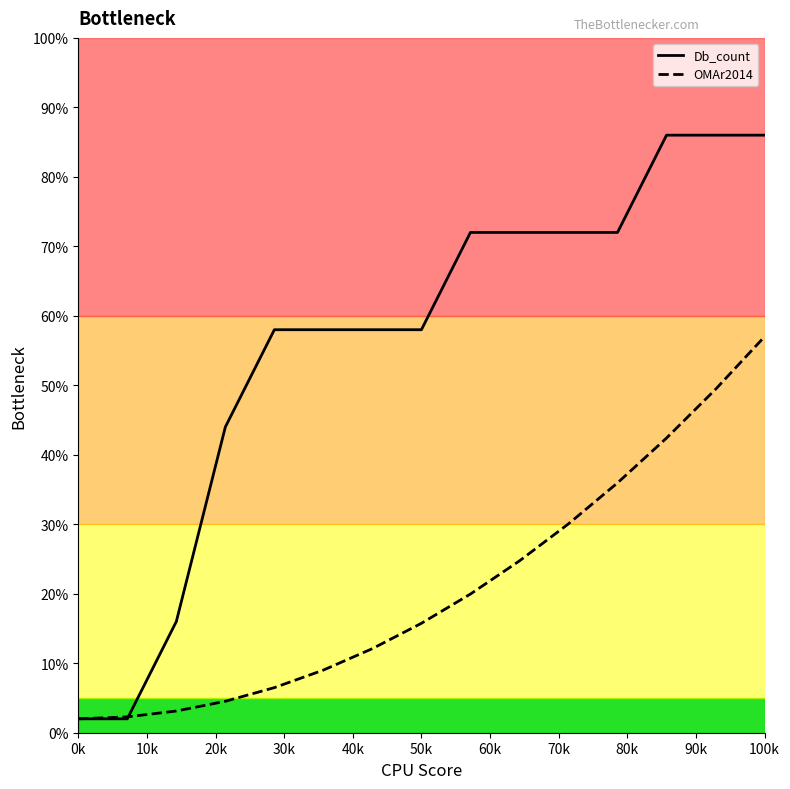

Where is OMAr2014 nearest to the value 0?

0k